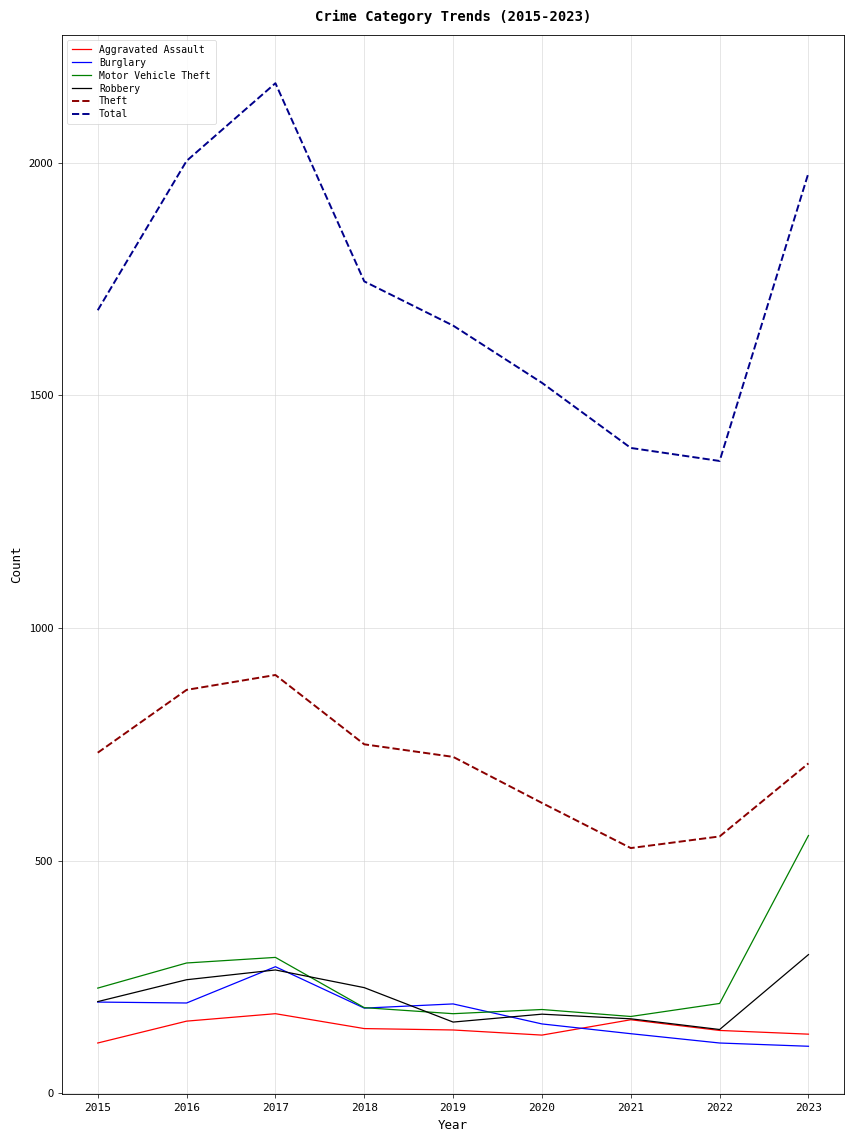

True or false: Theft and Total intersect in this chart.

False